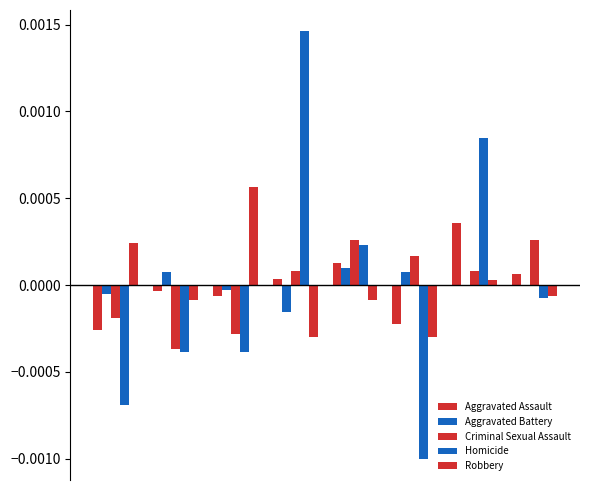

At which label does Homicide reach its minimum?

5